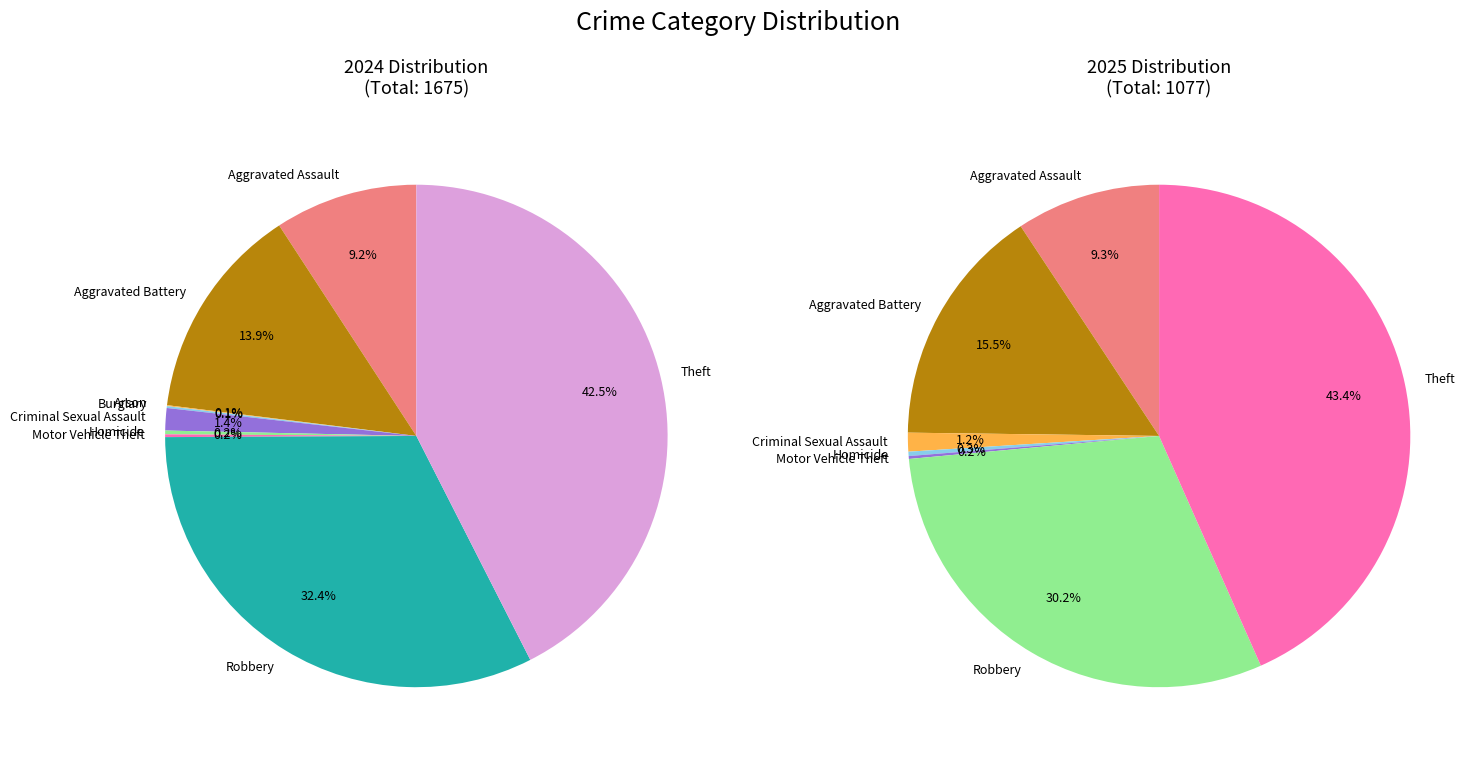

Rank the series by their maximum value, from highest to lowest.

values_2024, values_2025